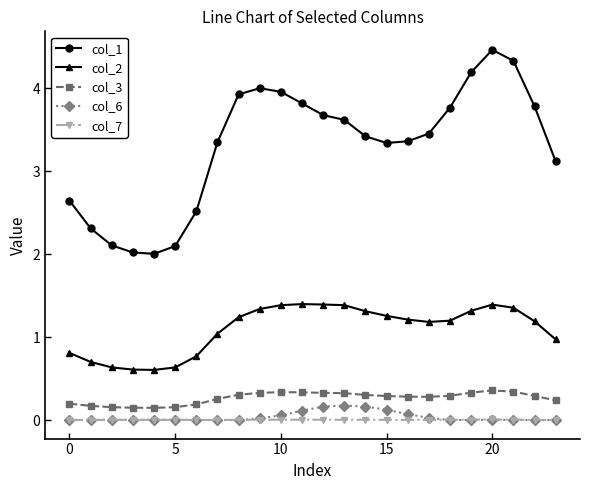

What is the difference between the maximum and minimum values in the col_2 series?

0.8